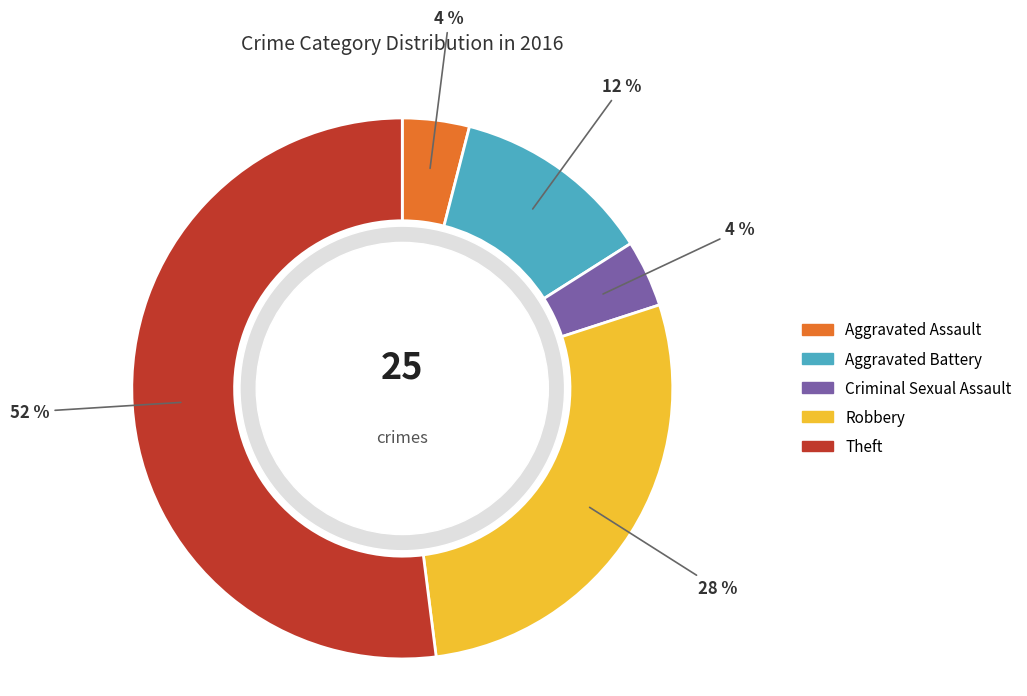

True or false: Criminal Sexual Assault accounts for 1% of the total.

False